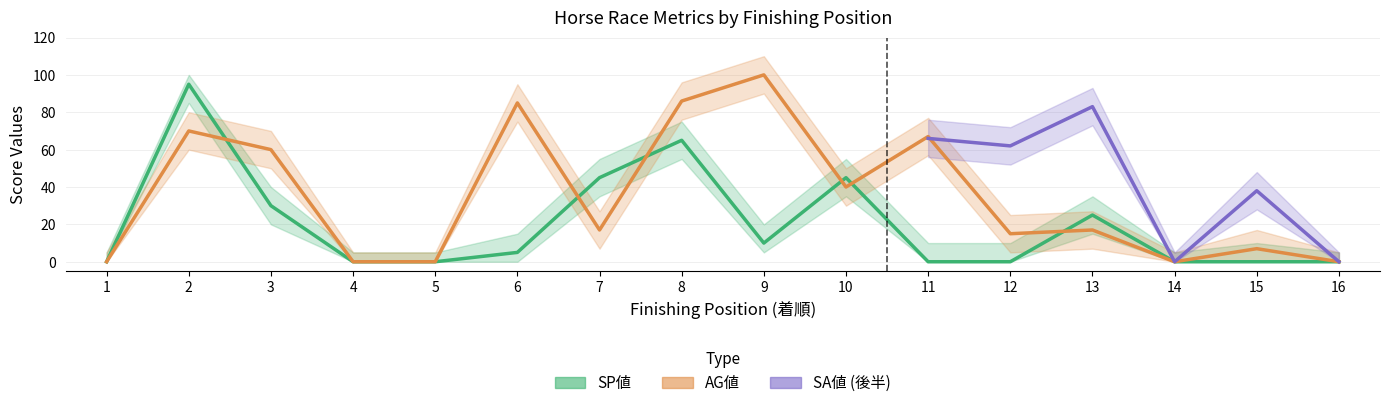

Which series has the largest total across all categories?

AG値